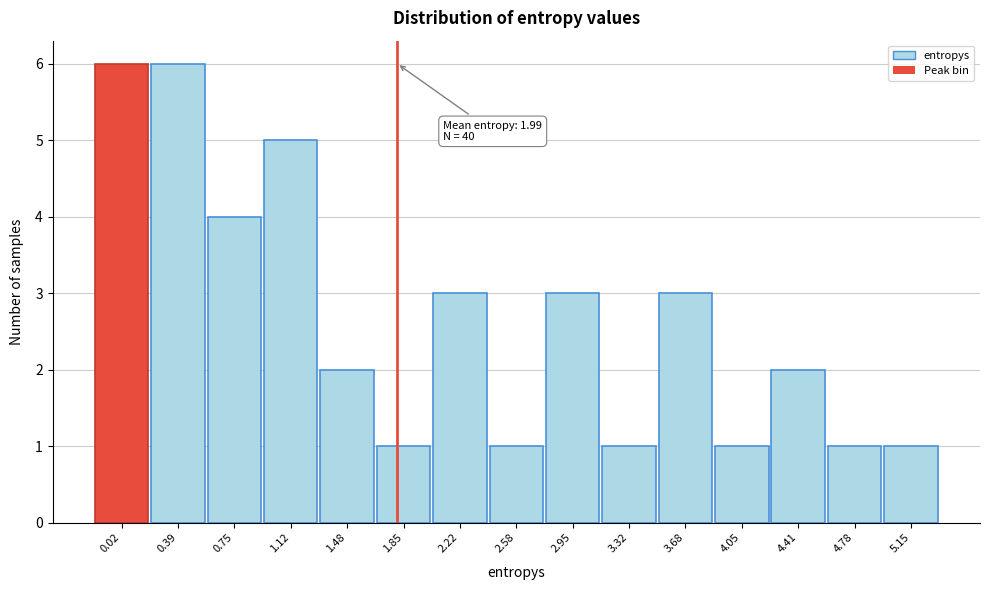

Reading left to right, list all the values displayed in this chart.

0.02=6	0.39=6	0.75=4	1.12=5	1.48=2	1.85=1	2.22=3	2.58=1	2.95=3	3.32=1	3.68=3	4.05=1	4.41=2	4.78=1	5.15=1